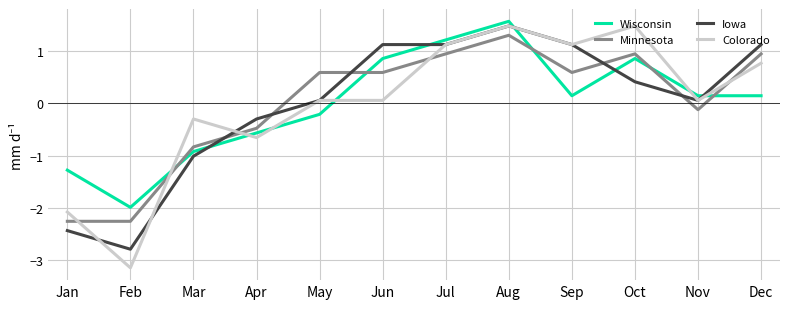

The Minnesota series shows -2.3 at Feb. True or false?

True